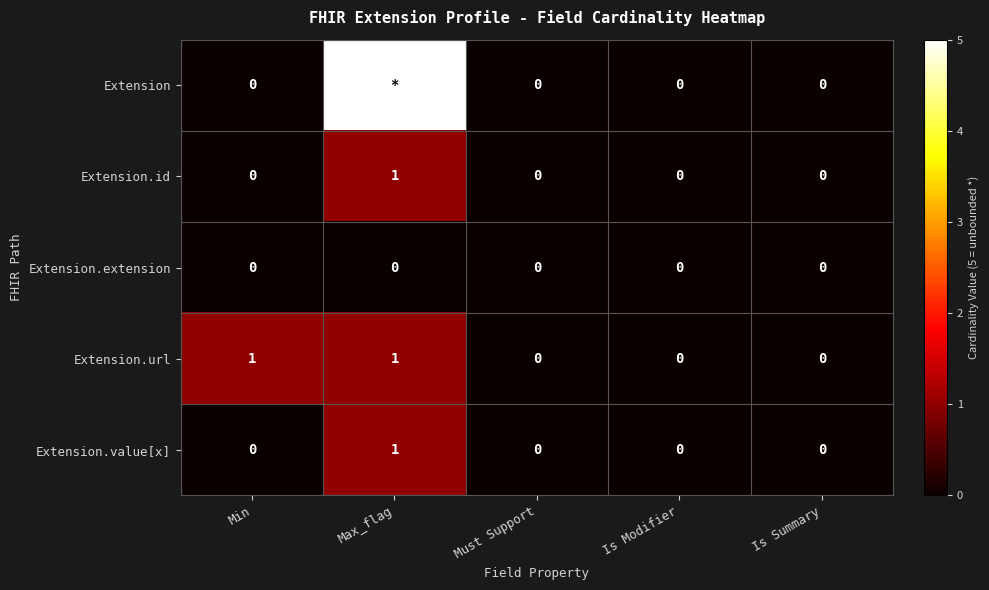

The Extension.value[x] series shows 0 at Min. True or false?

True